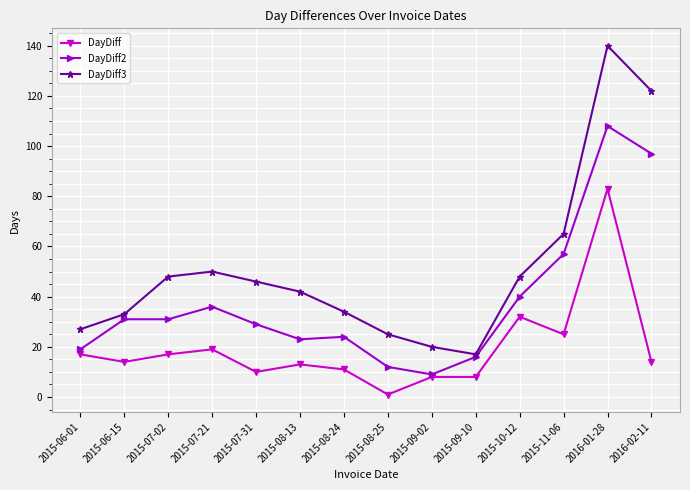

What is the sum of all DayDiff3 values?

717